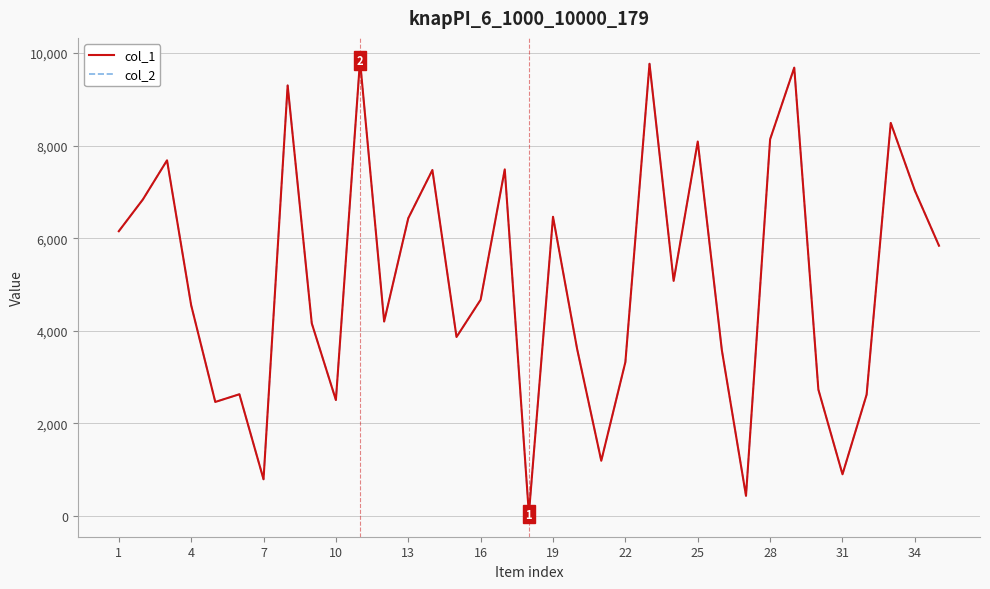

Does the chart display data point markers on the line(s)?

No